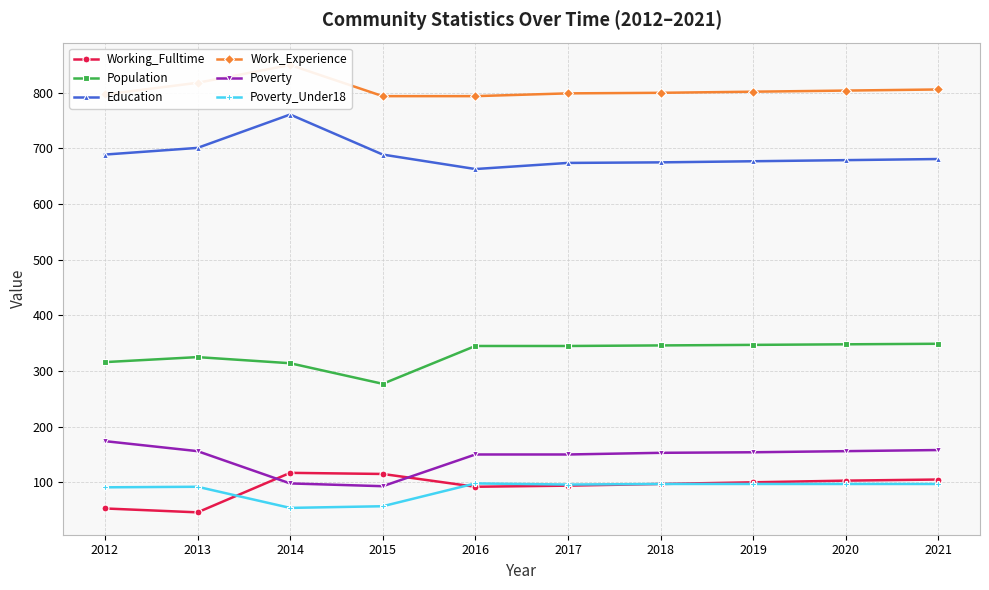

Rank the series at 2015 from highest to lowest value.

Work_Experience, Education, Population, Working_Fulltime, Poverty, Poverty_Under18